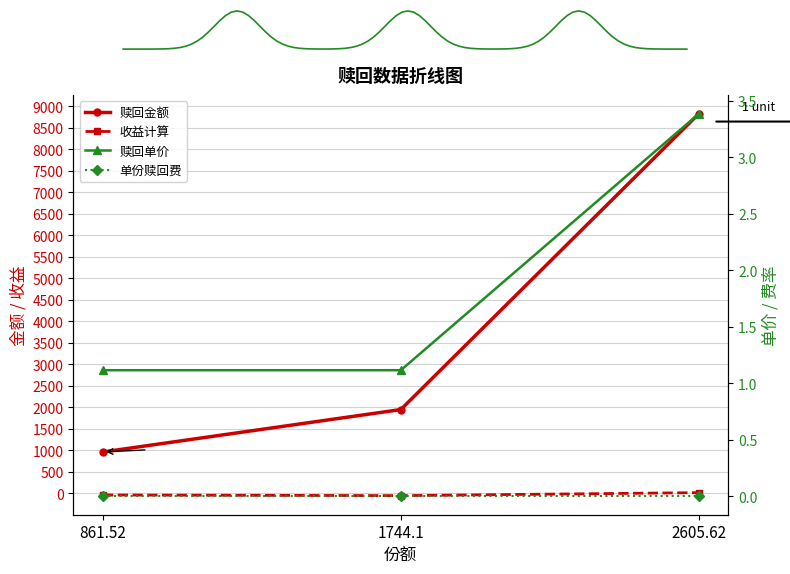

Which series changed the most between 861.52 and 1744.1?

赎回金额